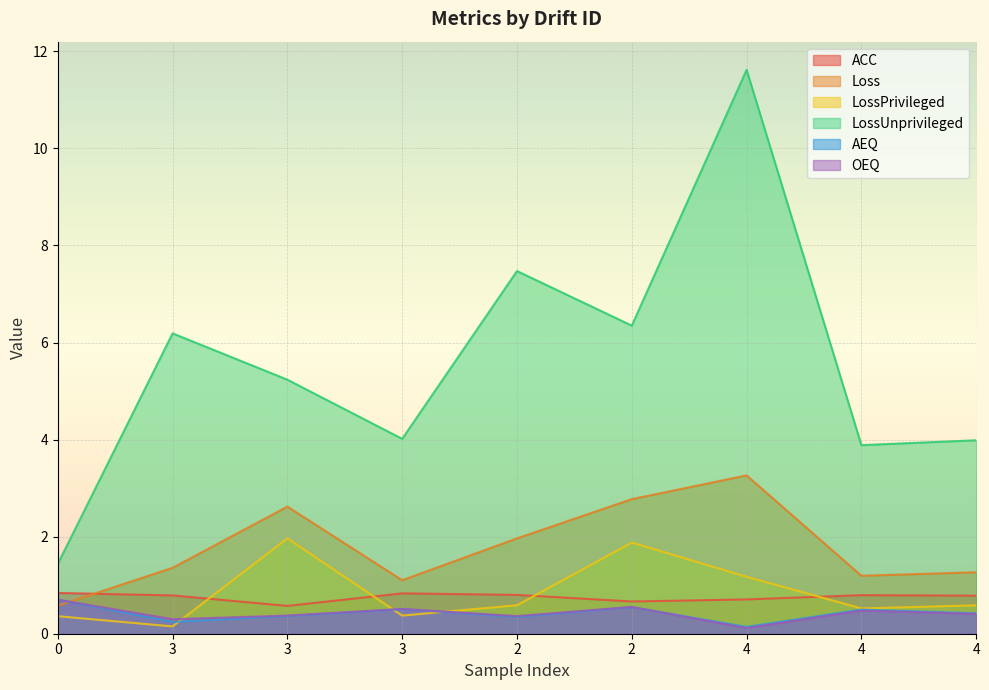

What are all the series names shown in the legend?

ACC, Loss, LossPrivileged, LossUnprivileged, AEQ, OEQ